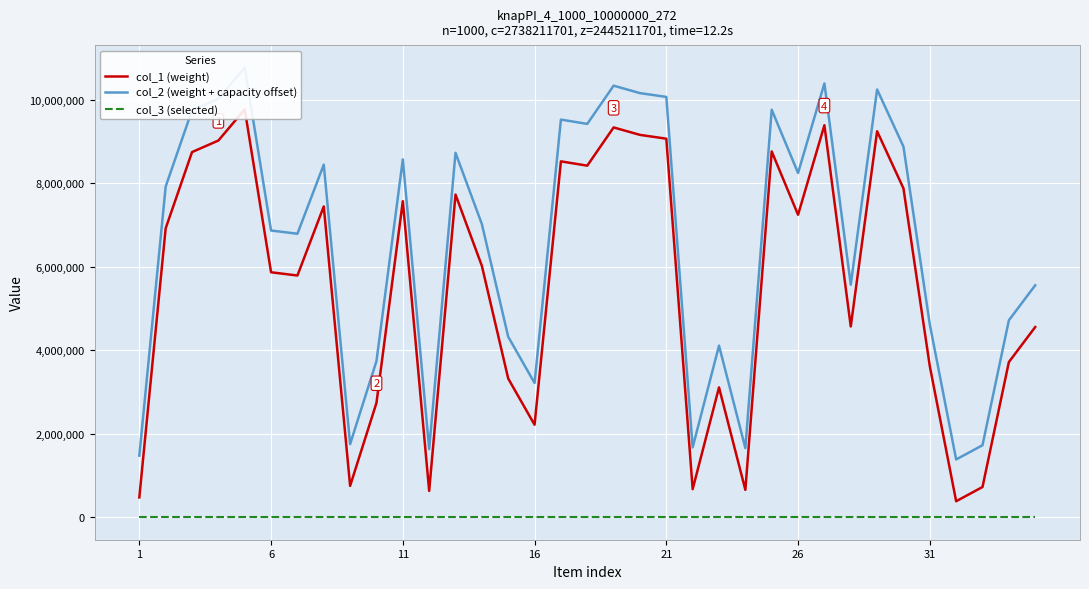

Rank the series by their average value, from highest to lowest.

col_2 (weight + capacity offset), col_1 (weight), col_3 (selected)